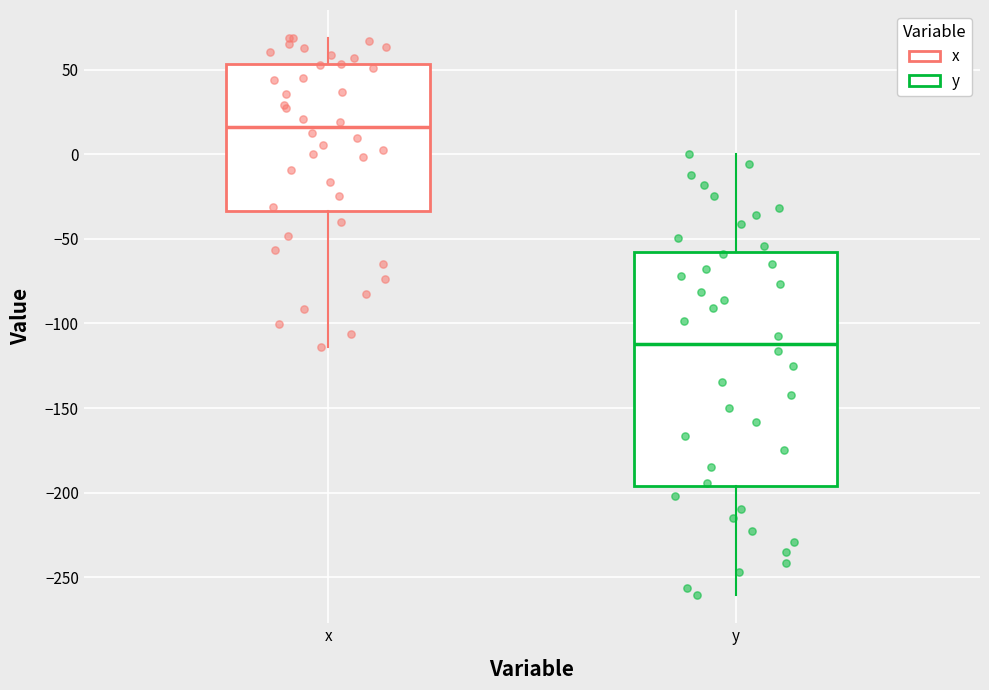

Where is the upper edge of the box for y on the y-axis? The values are not printed on the chart, so give them approximately, as read against the axis.

-60